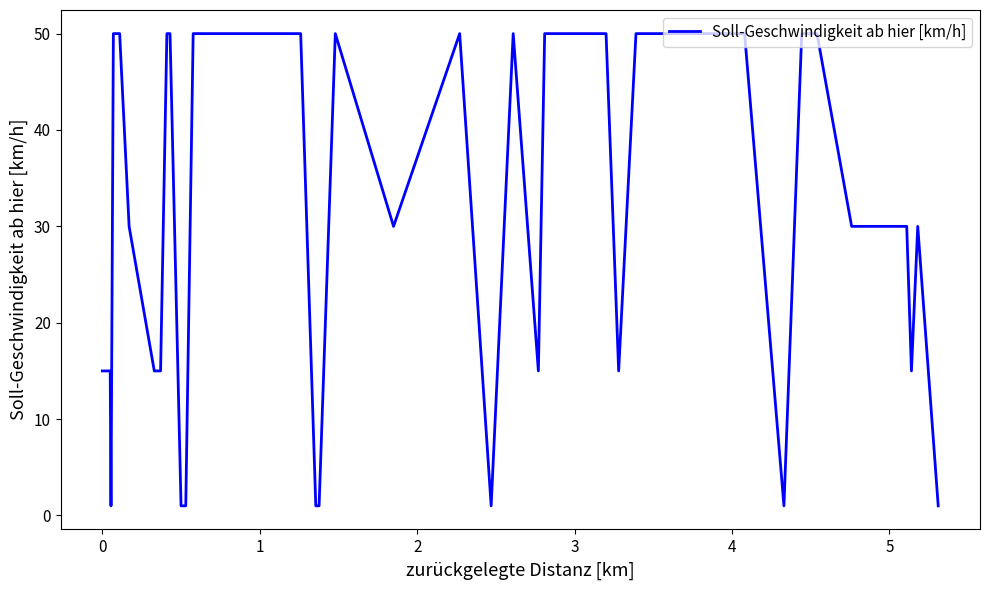

What is the greatest value displayed?

50